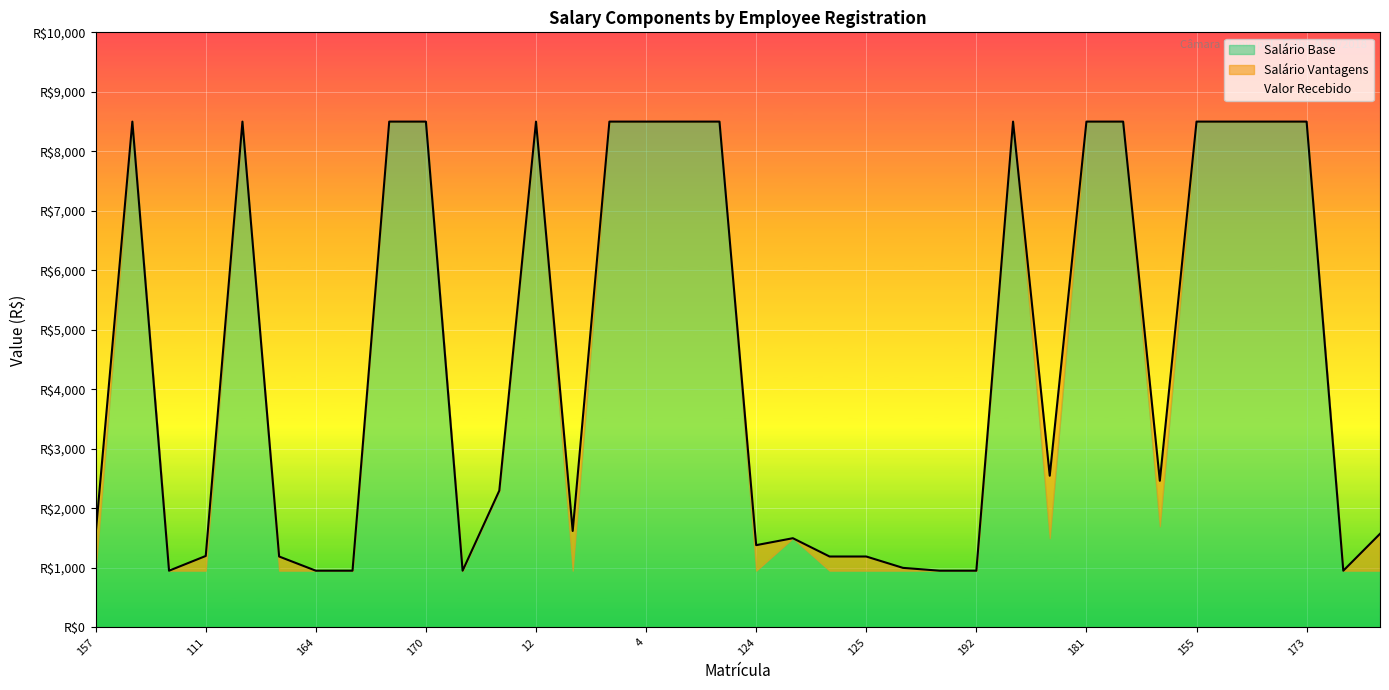

Rank the series at 124 from lowest to highest value.

Salário Vantagens, Salário Base, Valor Recebido